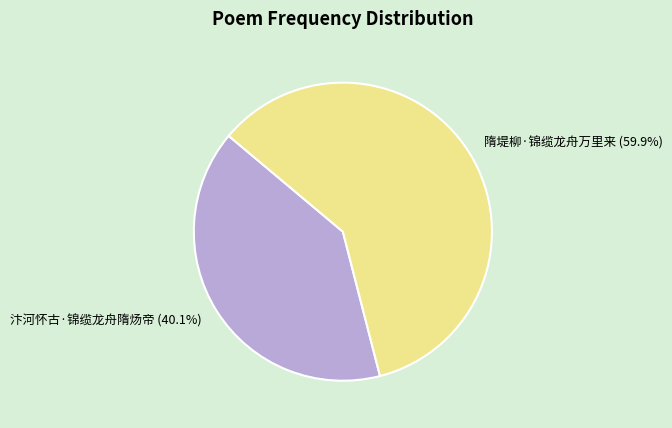

Is 隋堤柳·锦缆龙舟万里来 the majority of the pie?

Yes